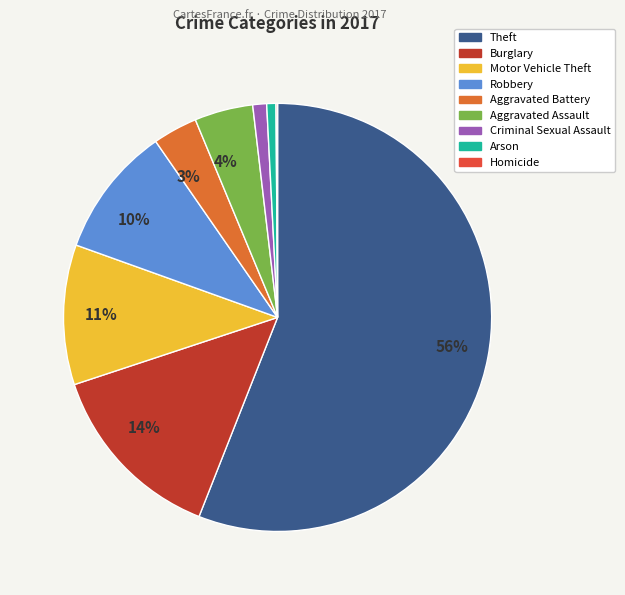

Is there a majority slice in this chart?

Yes